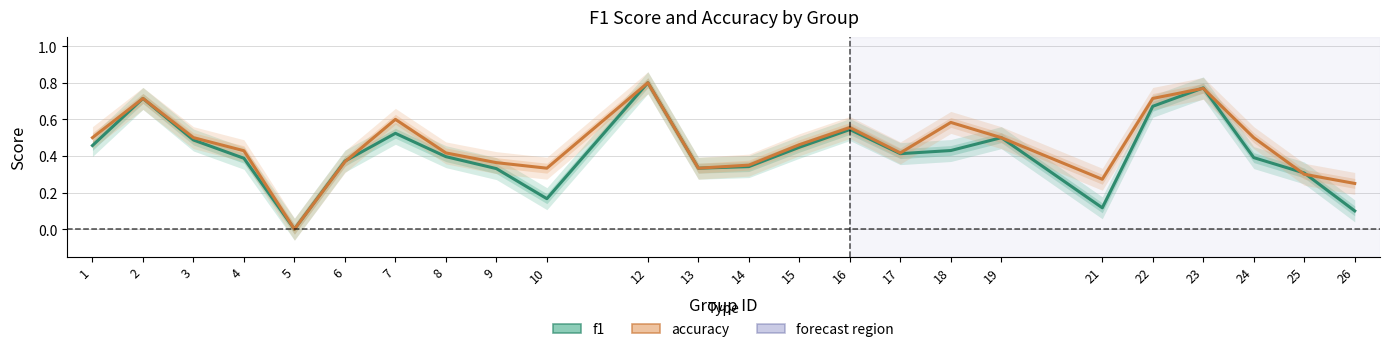

How many intersections are there between accuracy and f1?

5